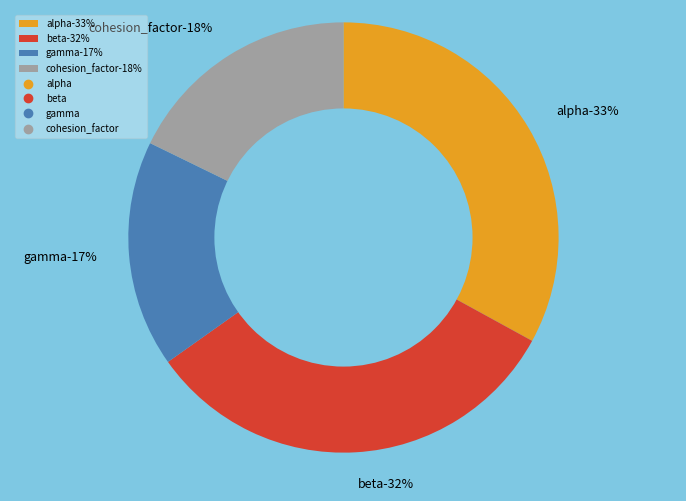

To the nearest percent, what is the difference between the alpha and beta slice percentages?

1%